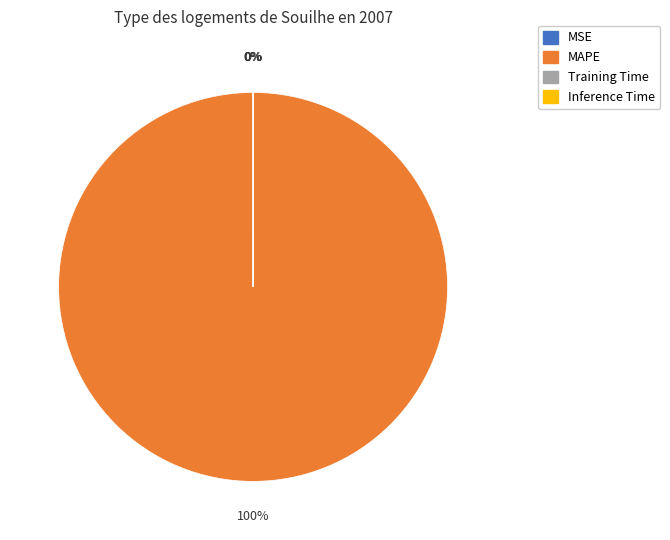

Which slice is the largest?

MAPE